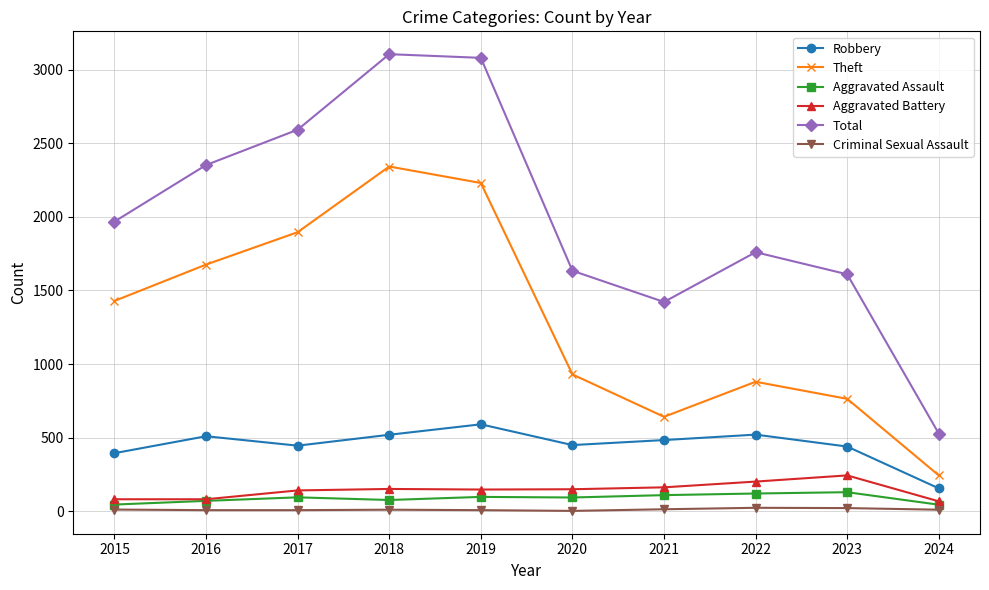

At 2021, list the series in order from smallest to largest.

Criminal Sexual Assault, Aggravated Assault, Aggravated Battery, Robbery, Theft, Total